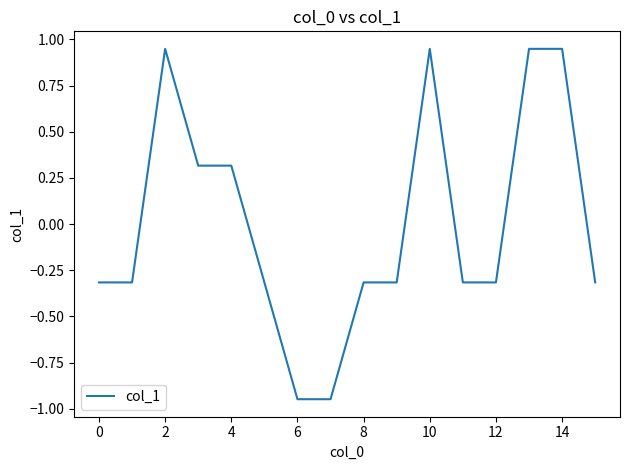

What is the maximum value shown in the chart?

0.9